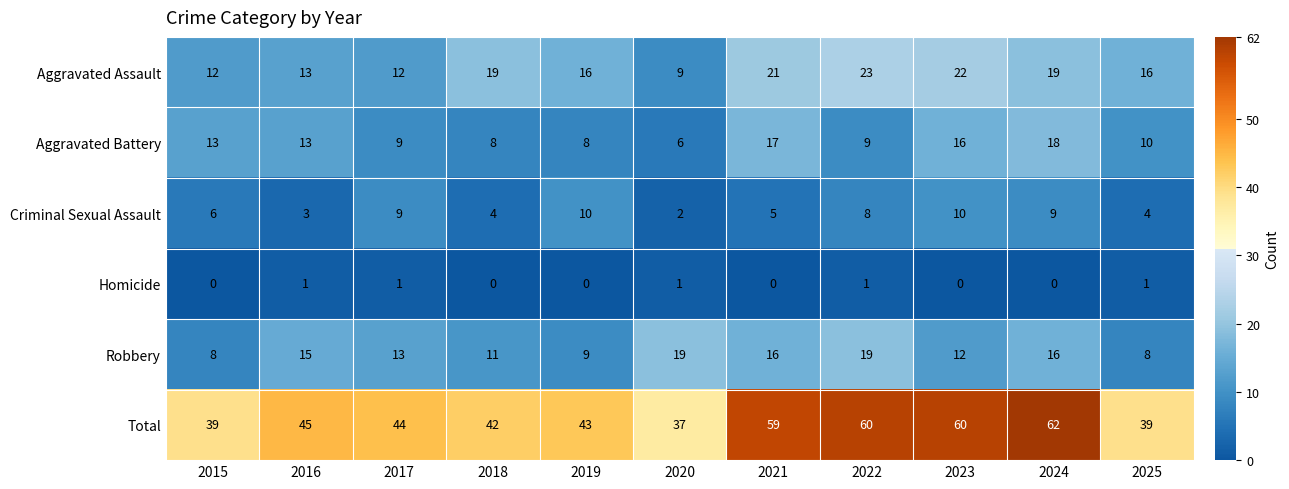

Count the number of categories in the chart.

11